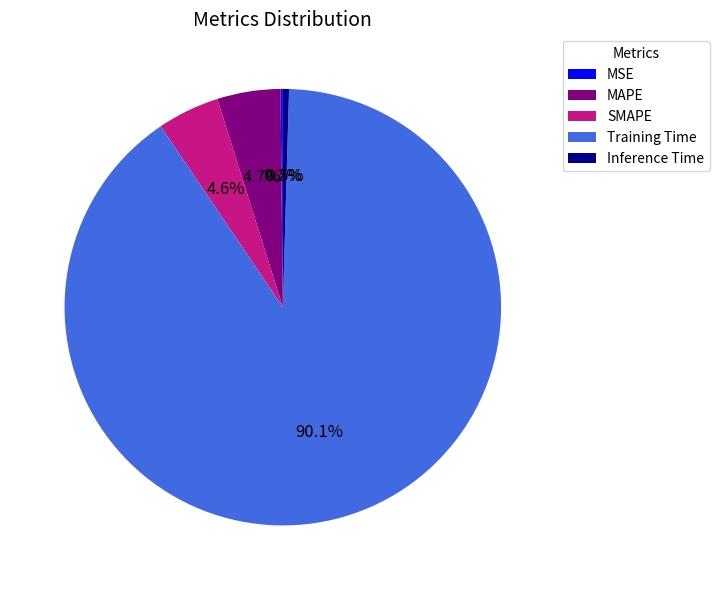

What is the largest slice in the pie chart?

Training Time